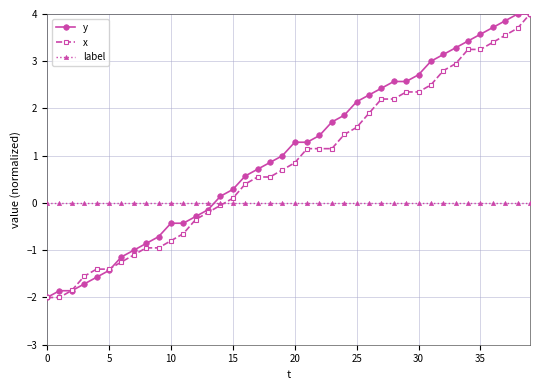

What is the greatest value displayed?

4.0